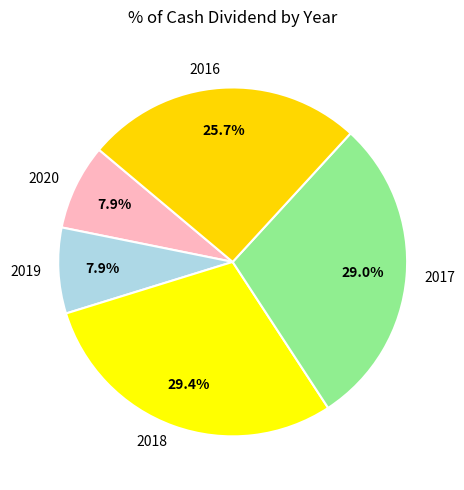

Between 2020 and 2018, which is larger?

2018